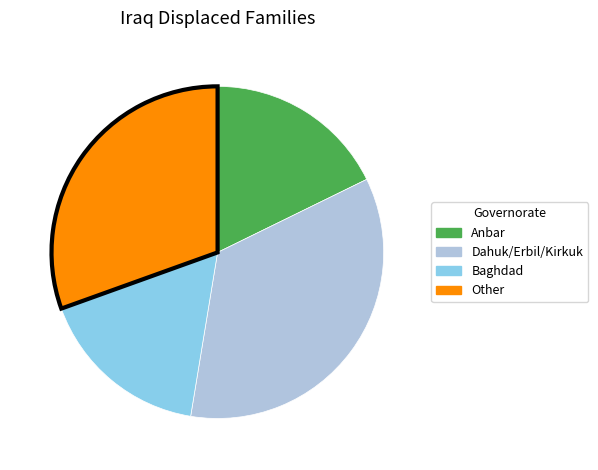

Is there any slice that represents more than half of the pie?

No